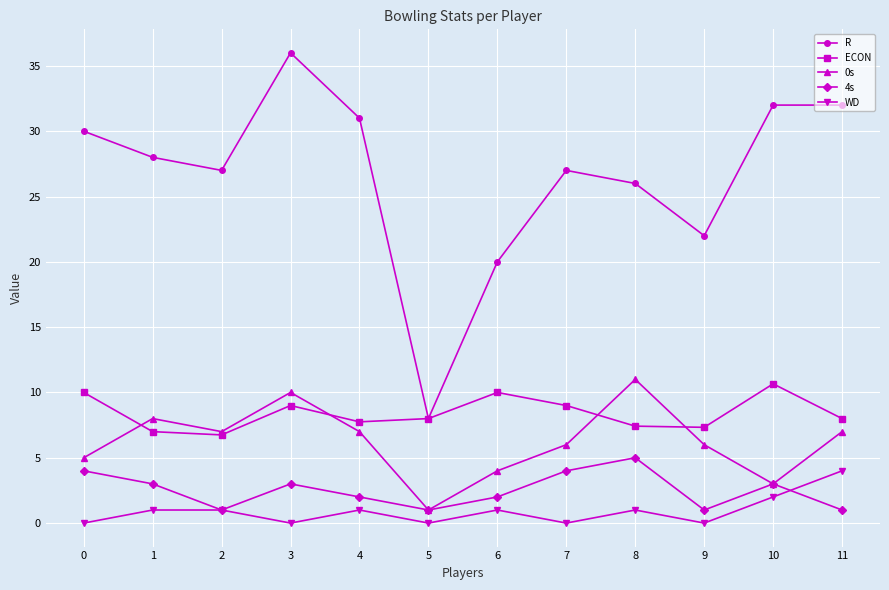

Which series has the largest total across all categories?

R